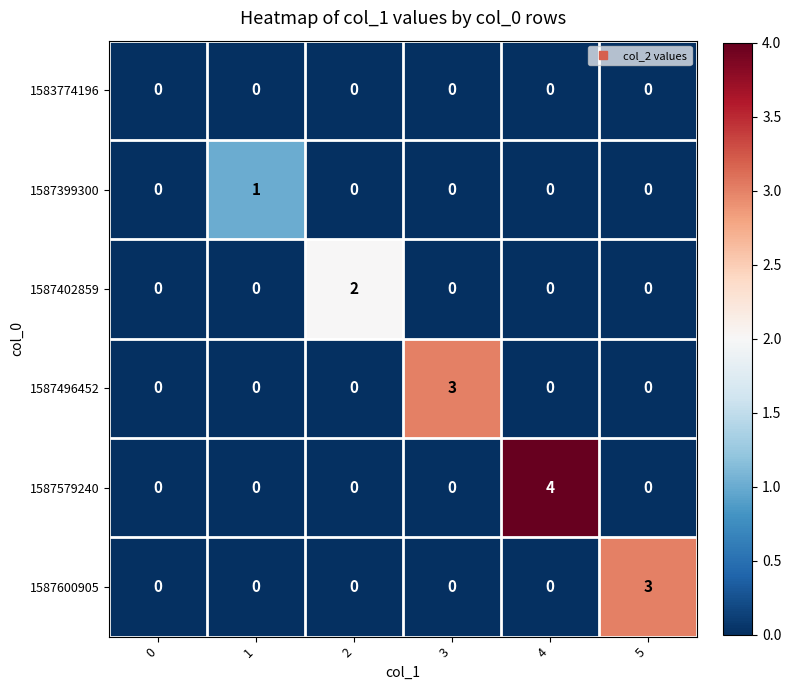

What is the maximum value shown in the chart?

4